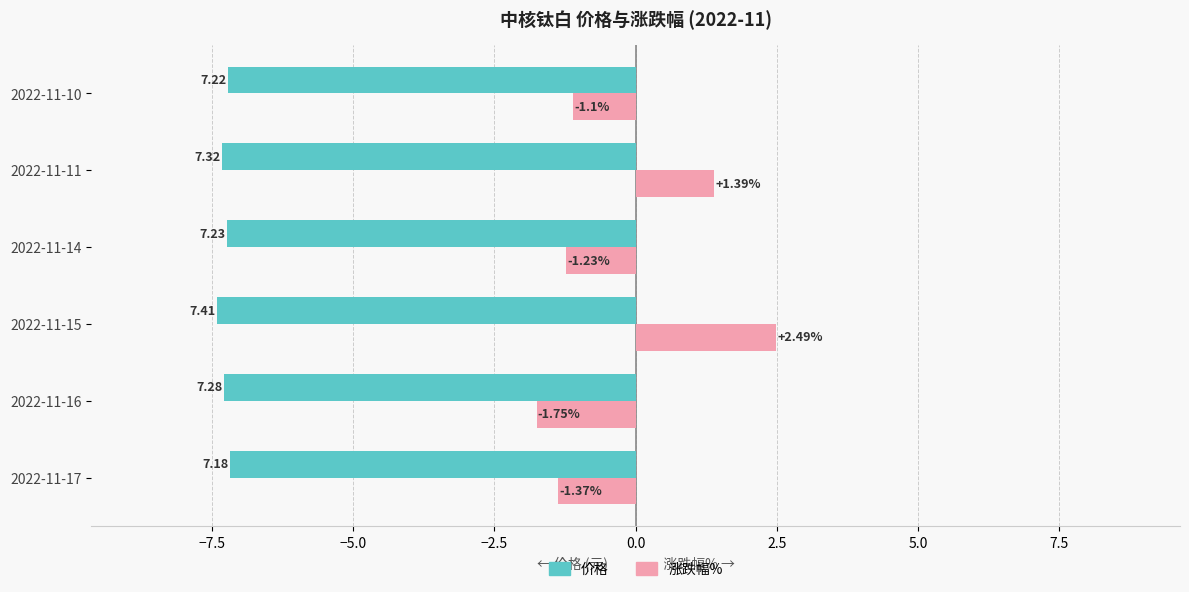

What is the difference between the highest and lowest values at 2022-11-16?

5.5